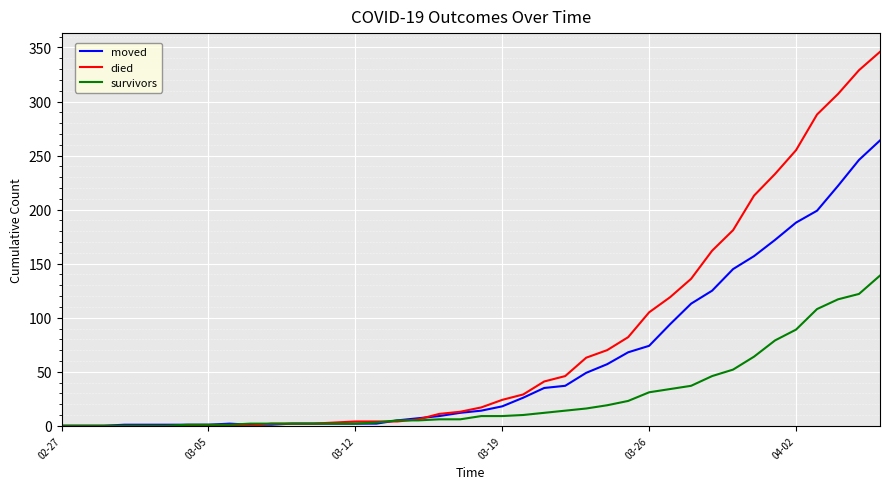

How many values in the survivors series are below 9?

20